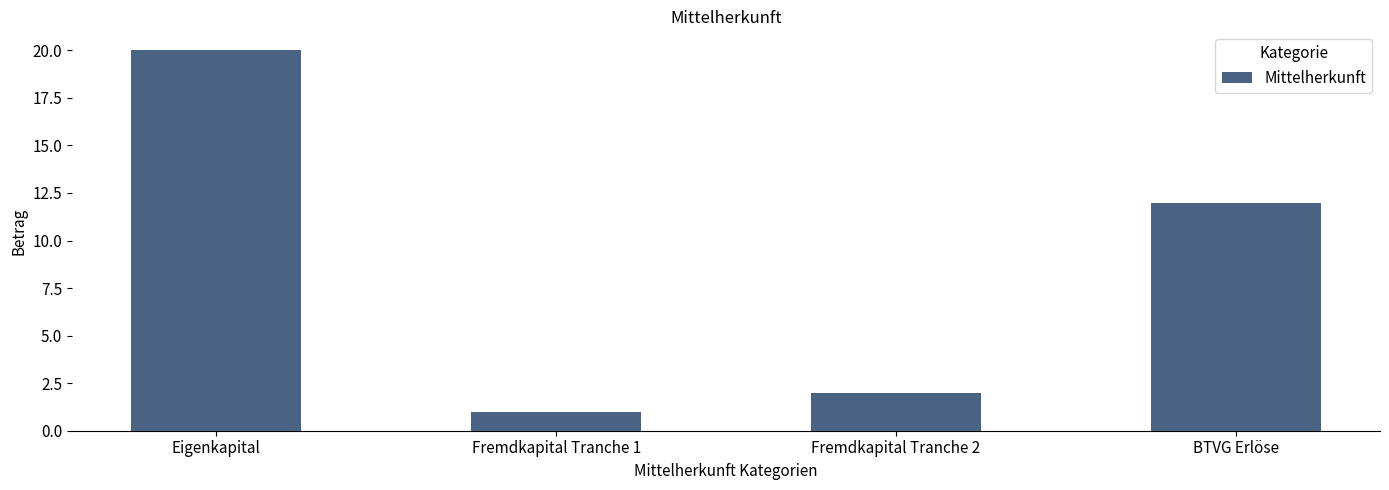

Which label corresponds to the smallest value in the chart?

Fremdkapital Tranche 1